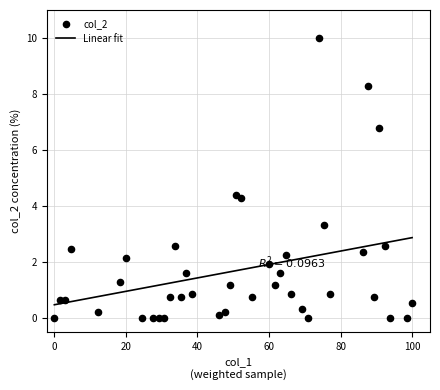

What is the highest value of the Linear fit series?

2.9